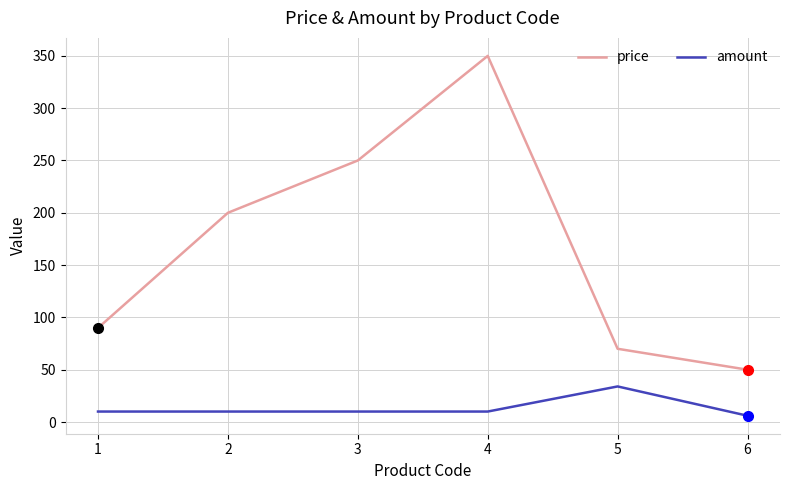

Which label corresponds to the largest value in the chart?

4